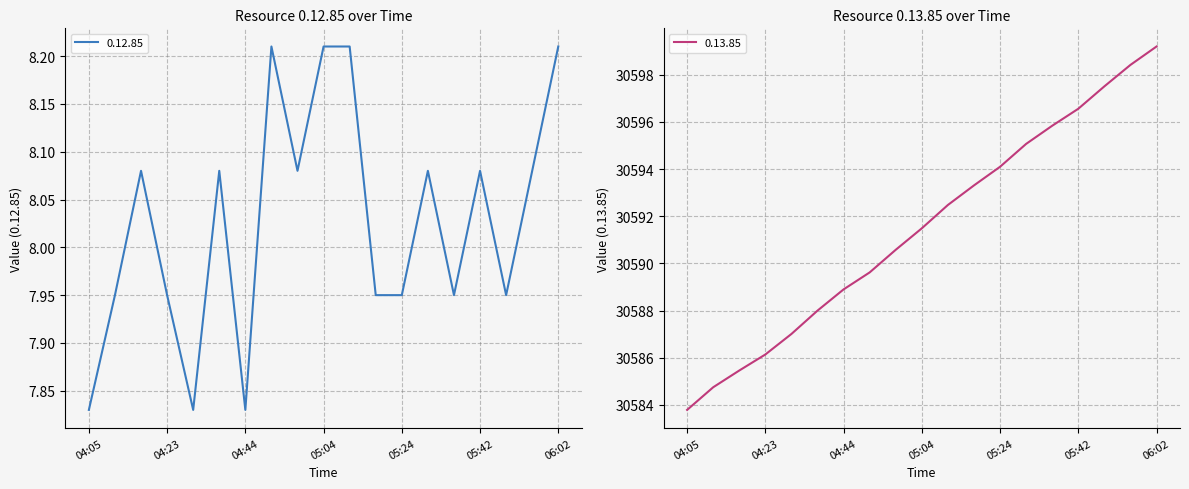

The 0.13.85 series shows 30598.4 at 05:56. True or false?

True